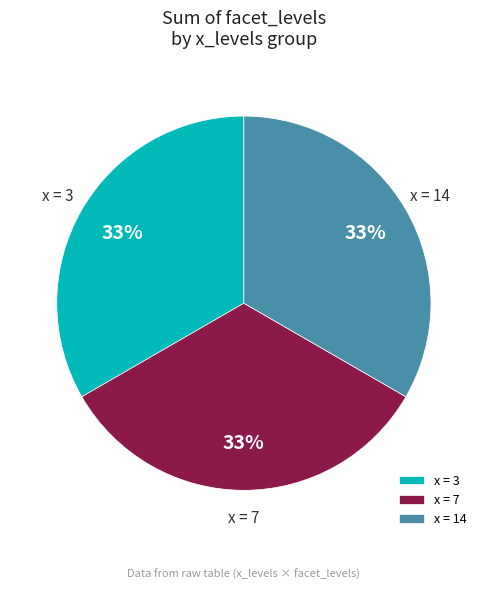

Count the number of slices in the pie.

3